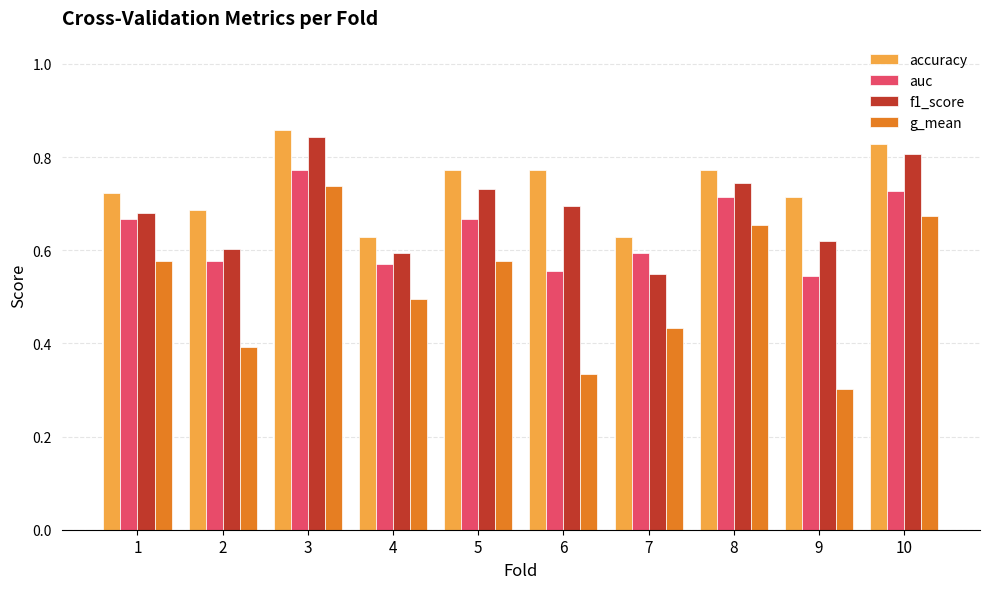

How many accuracy values are between 0 and 1?

10